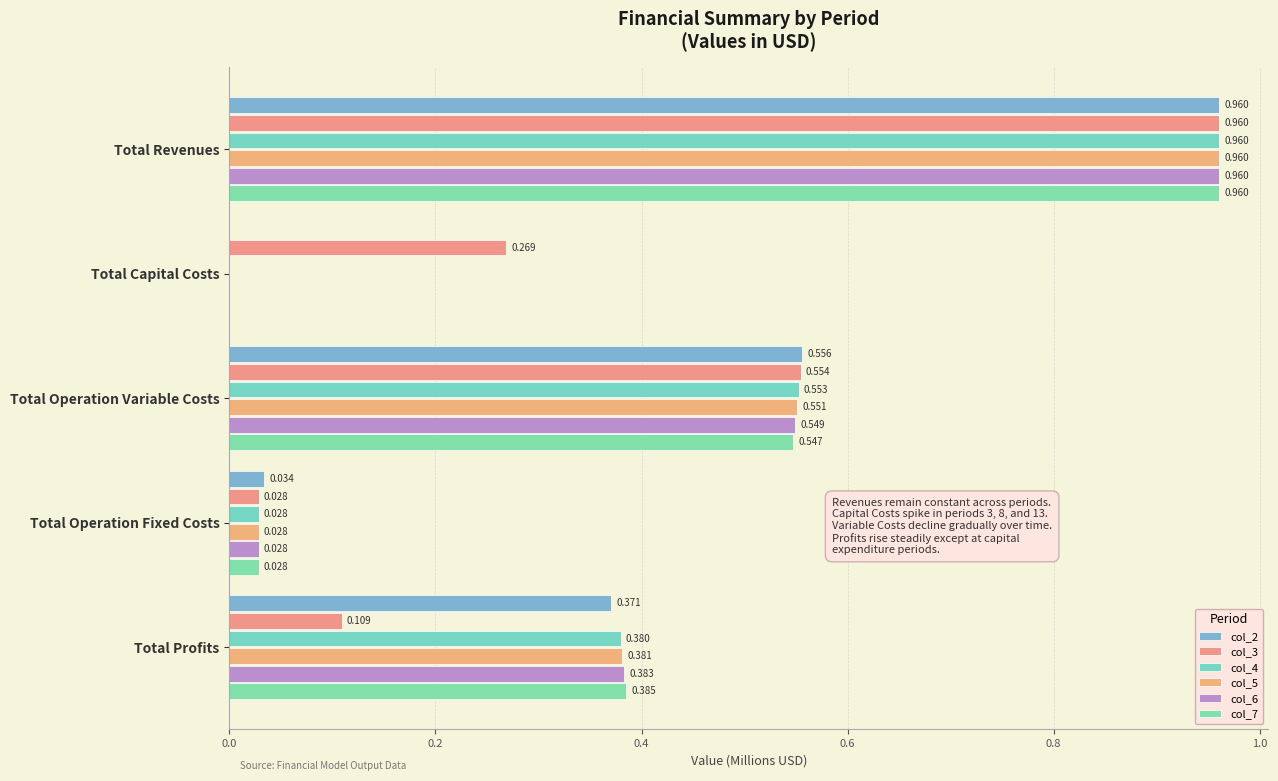

Reading right to left, transcribe all the data shown in this chart.

col_2: 0.4	0.0	0.6	0.0	1.0
col_3: 0.1	0.0	0.6	0.3	1.0
col_4: 0.4	0.0	0.6	0.0	1.0
col_5: 0.4	0.0	0.6	0.0	1.0
col_6: 0.4	0.0	0.5	0.0	1.0
col_7: 0.4	0.0	0.5	0.0	1.0